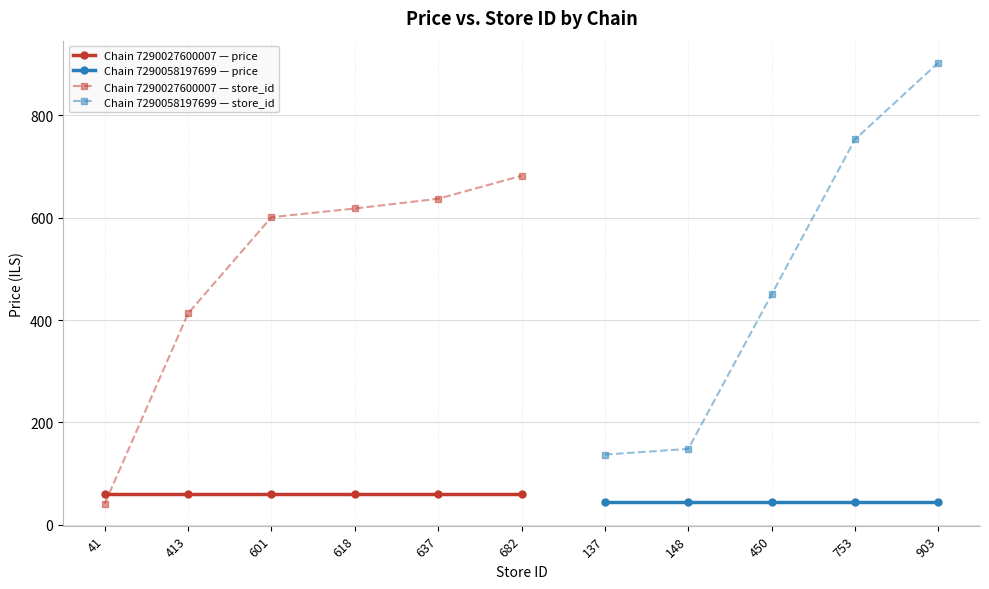

What is the value of the price point at the 4th from the left?

58.9